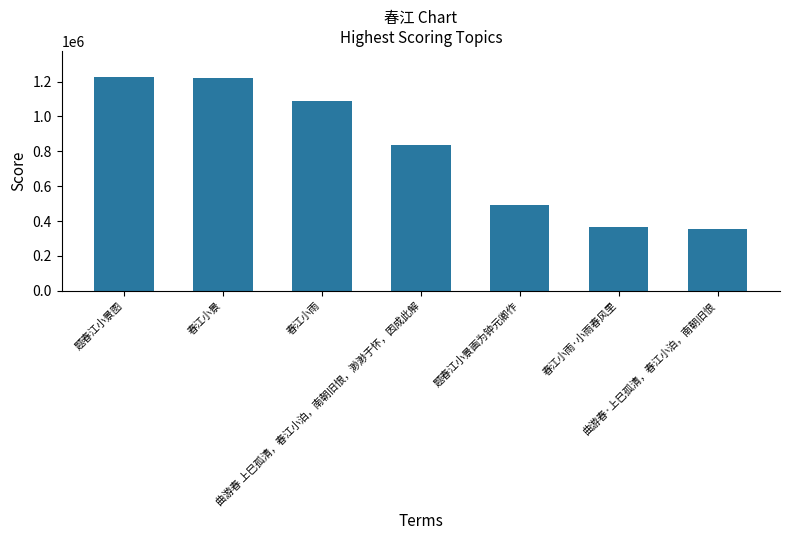

What is the minimum value shown in the chart?

356727